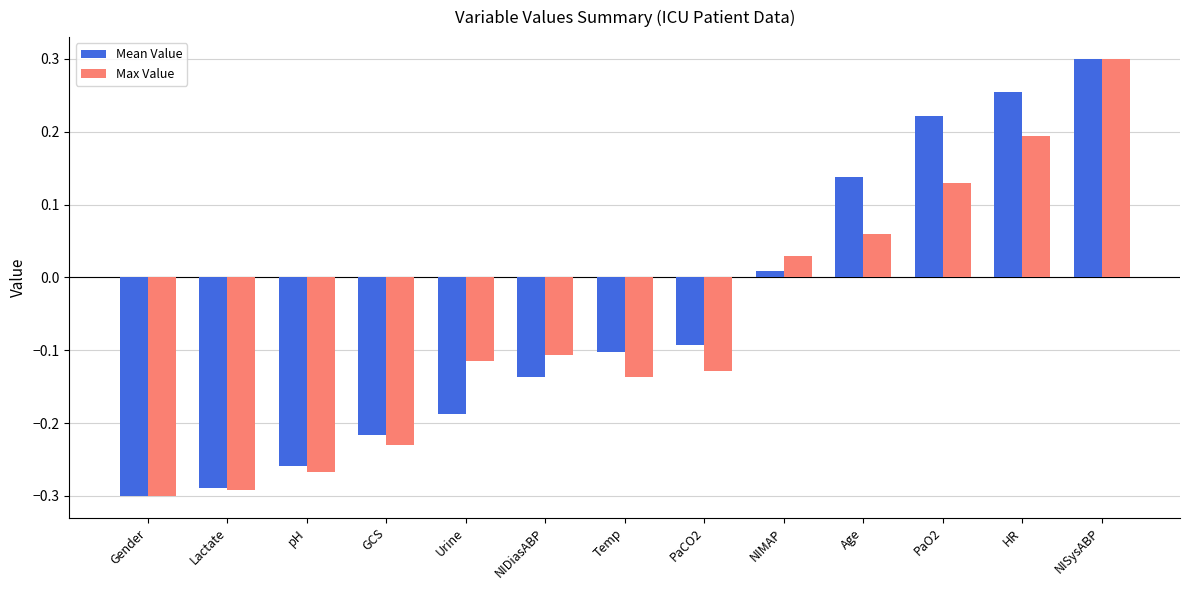

The value of Mean Value at Urine is -0.3. True or false?

False